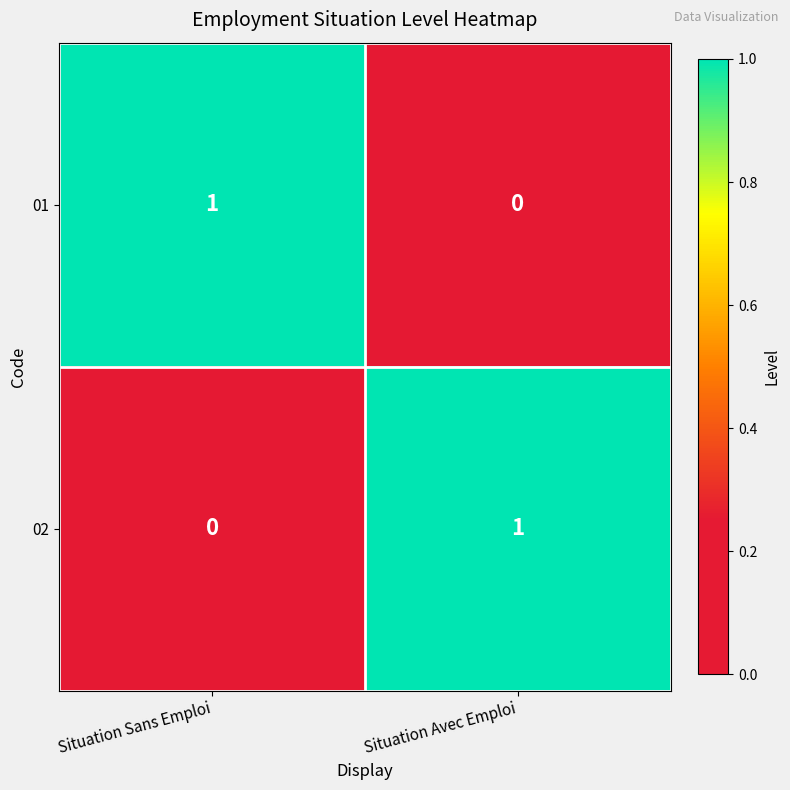

Which category has the lowest value in the 01 series?

Situation Avec Emploi